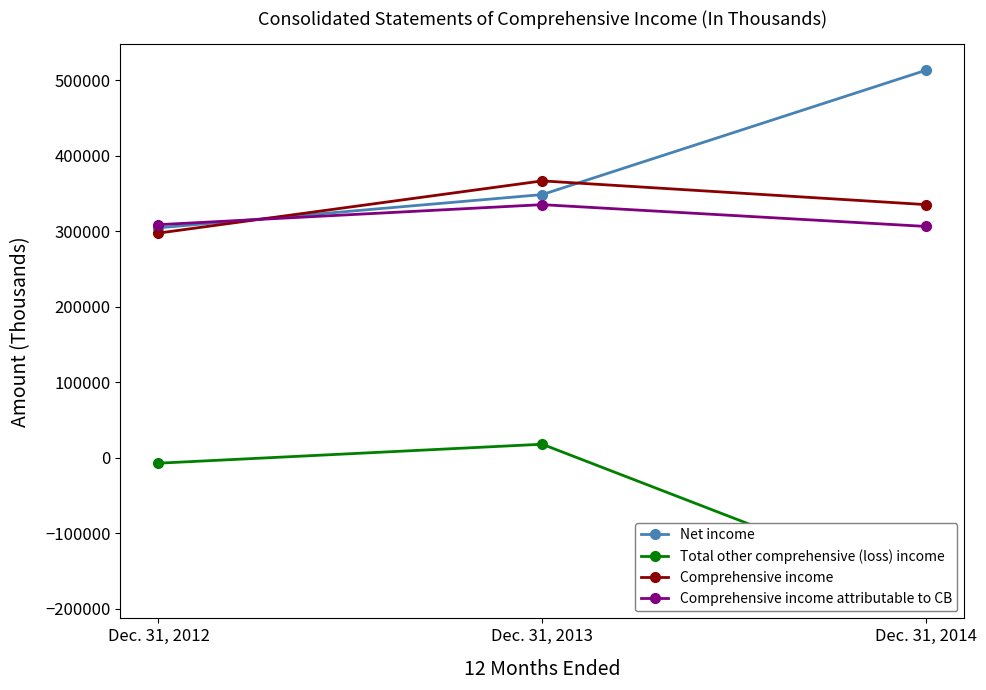

Is it true that Comprehensive income equals 366930 at Dec. 31, 2013?

True